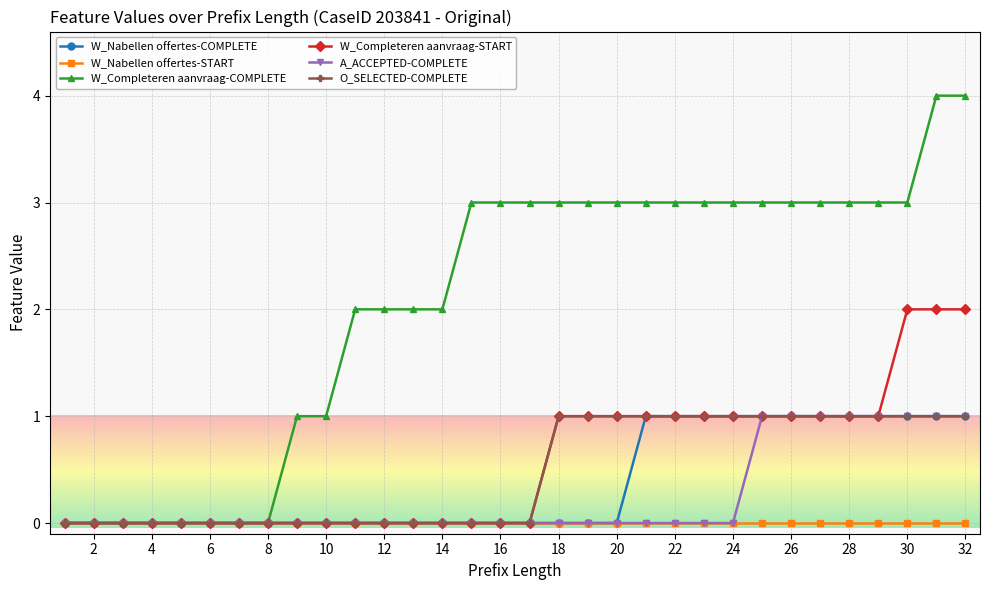

How many distinct data groups are displayed?

6